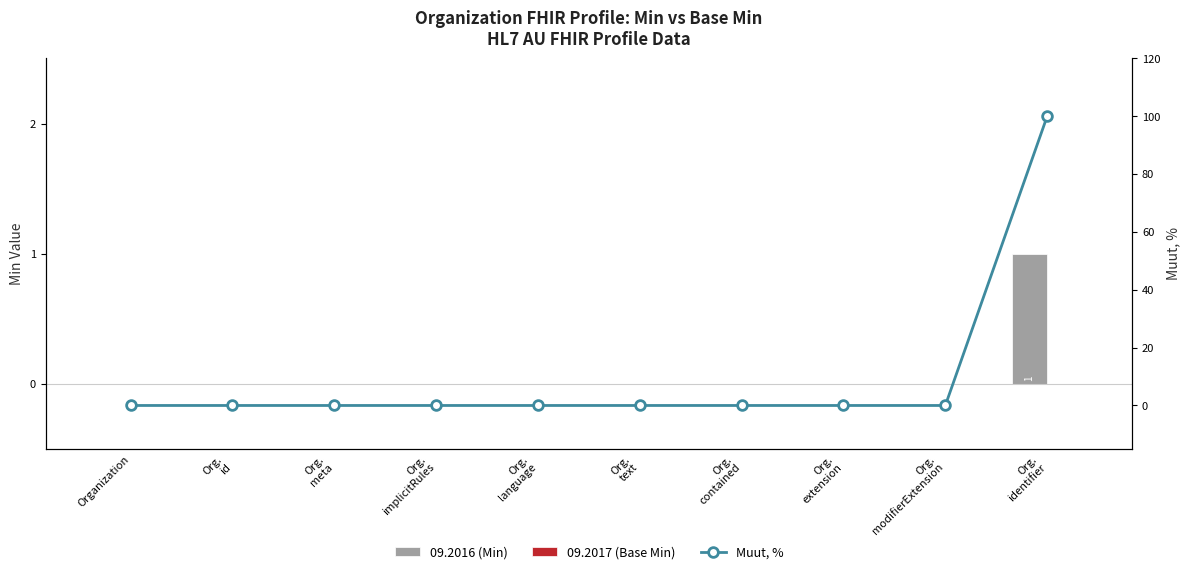

At how many categories does at least one series exceed 78?

1